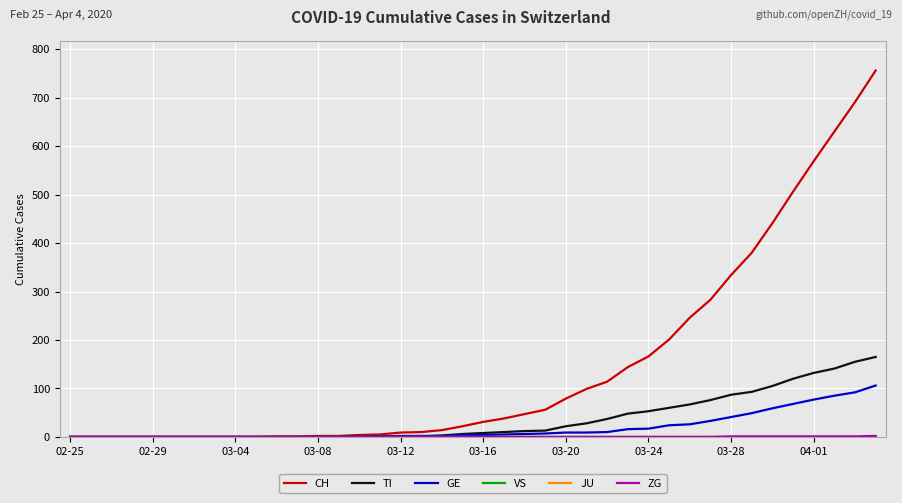

Which label corresponds to the smallest value in the chart?

02-25